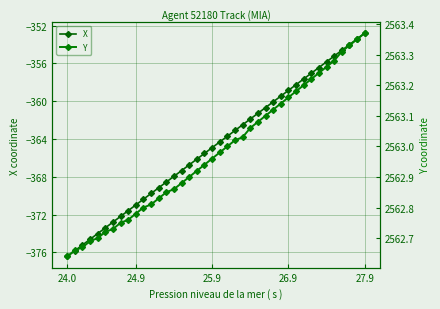

True or false: X has more than 1 points higher than both neighbors.

False